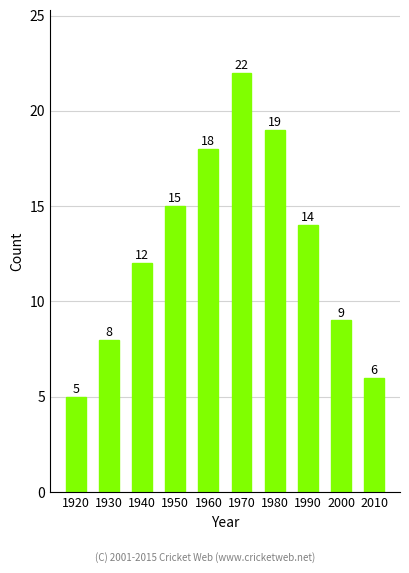

Reading left to right, extract all data points from this chart.

1920=5	1930=8	1940=12	1950=15	1960=18	1970=22	1980=19	1990=14	2000=9	2010=6